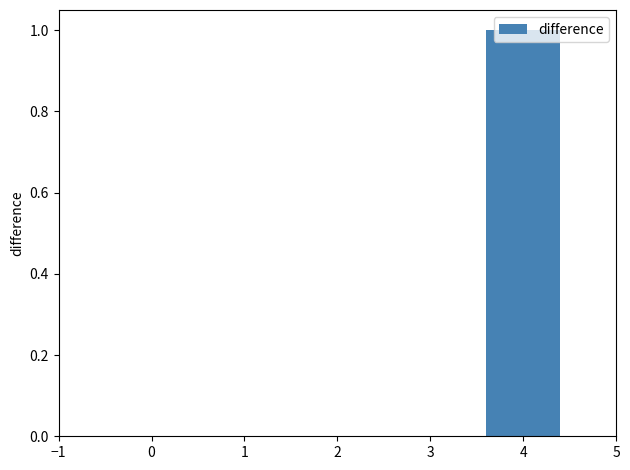

Between 3 and 4, which is larger?

4